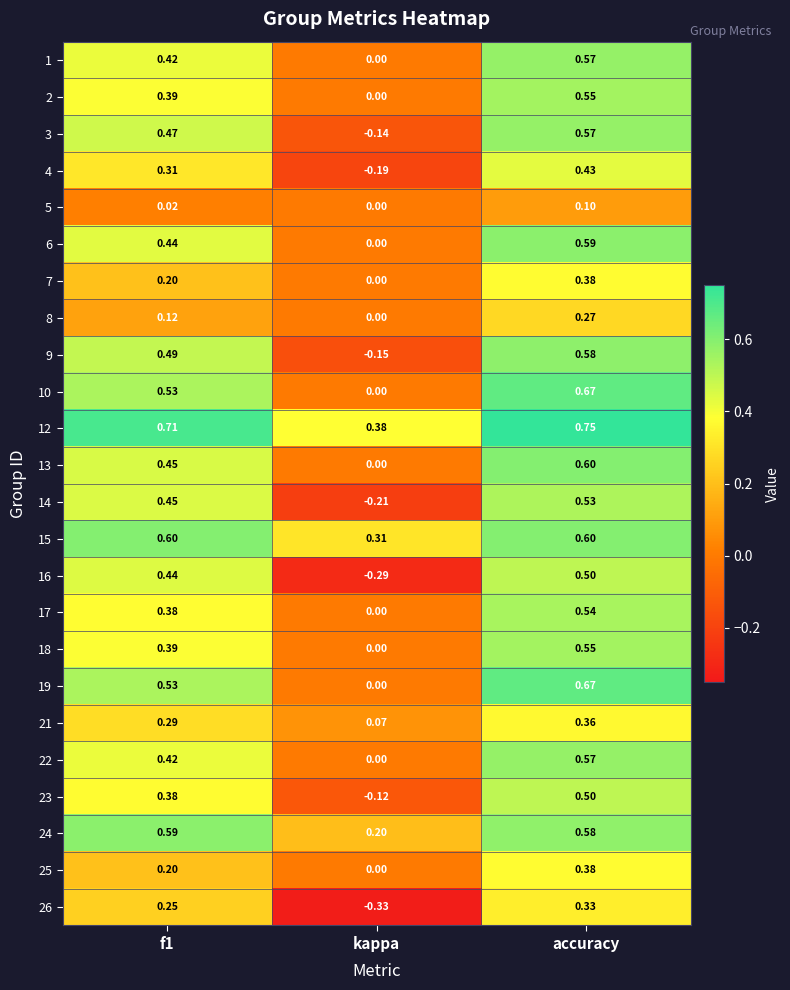

Between f1 and kappa, which series saw the biggest shift?

16